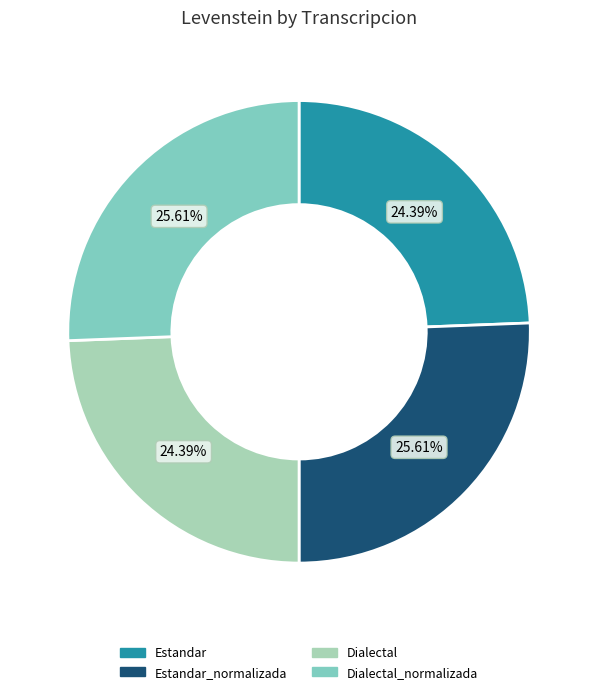

Approximately how many times larger is the value at Estandar compared to Dialectal_normalizada?

1.0